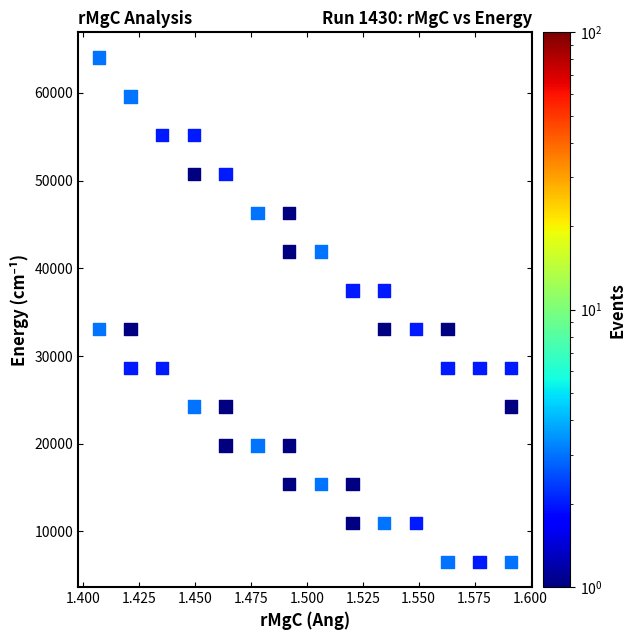

What is the range of Y values (max minus min)?

57516.2